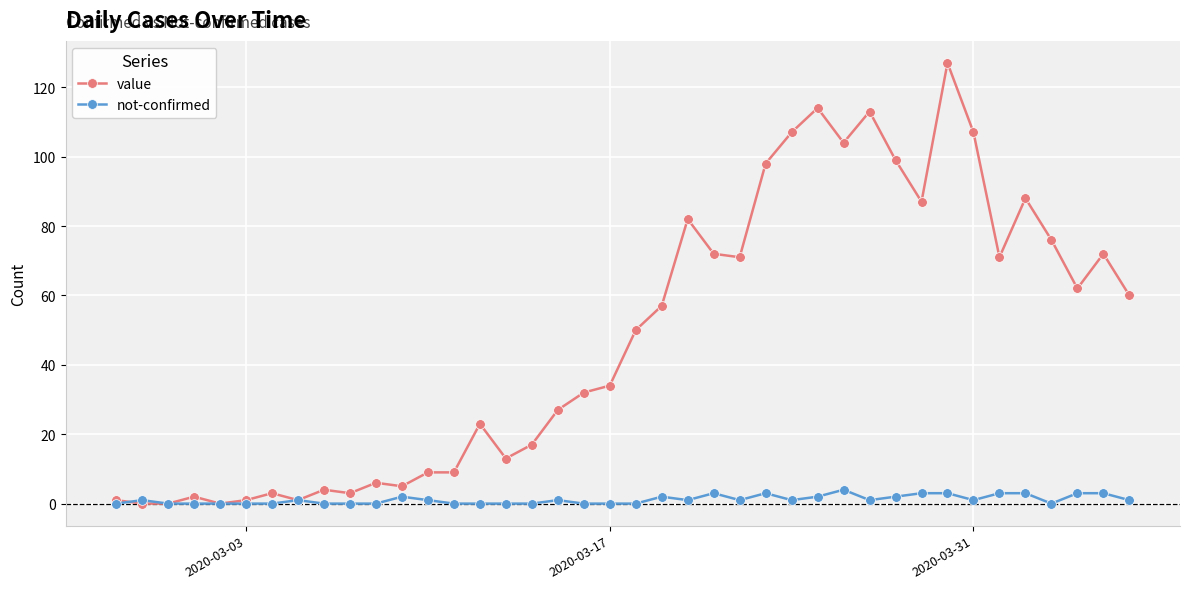

How many lines are shown in the chart?

2